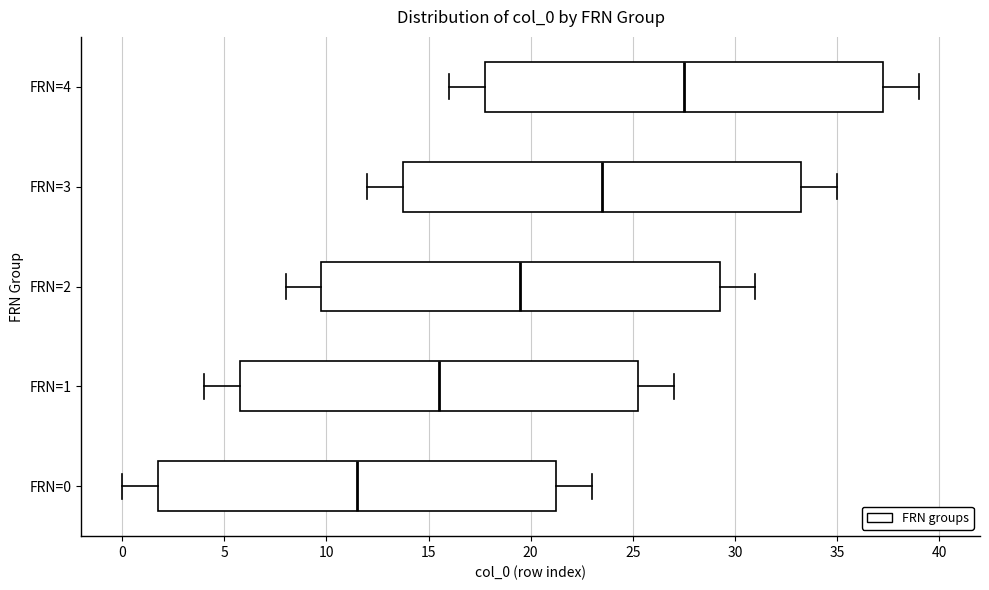

Where does the right whisker of the box for FRN=3 end on the x-axis? The values are not printed on the chart, so give them approximately, as read against the axis.

35.0